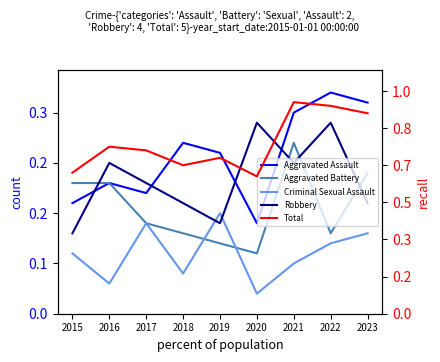

How many data points in Criminal Sexual Assault are less than 6?

4